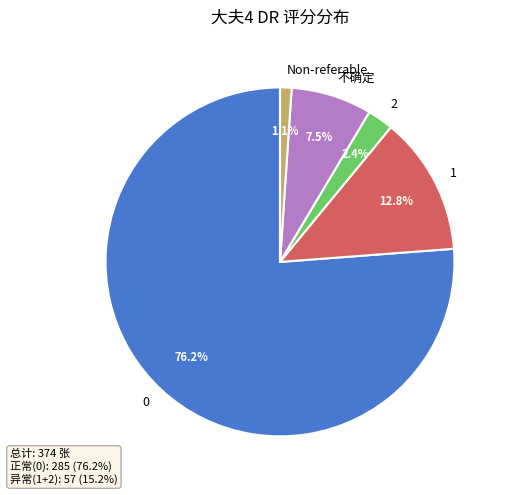

To the nearest percent, what percentage of the pie is Non-referable?

1%